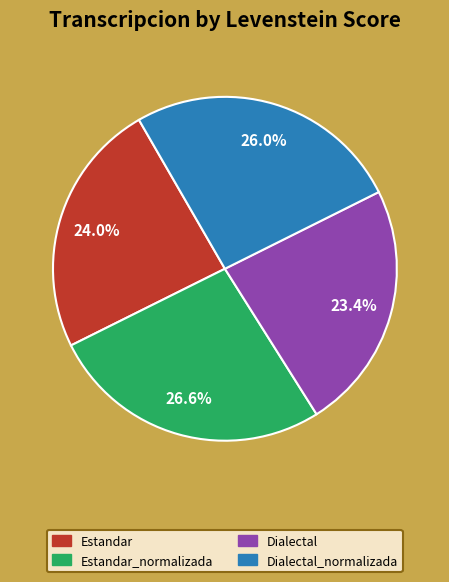

How many slices are in this pie chart?

4